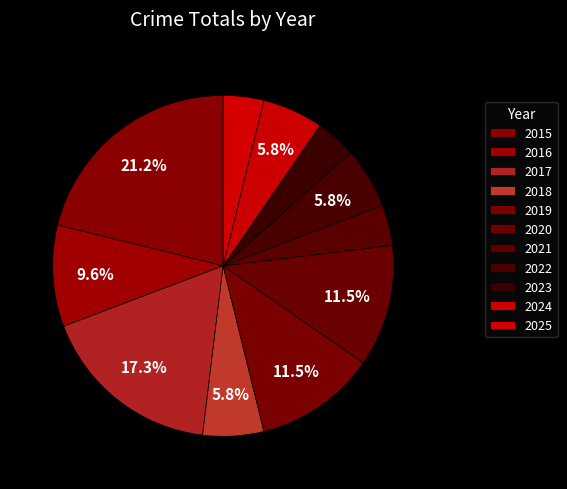

How many segments does this pie chart have?

11